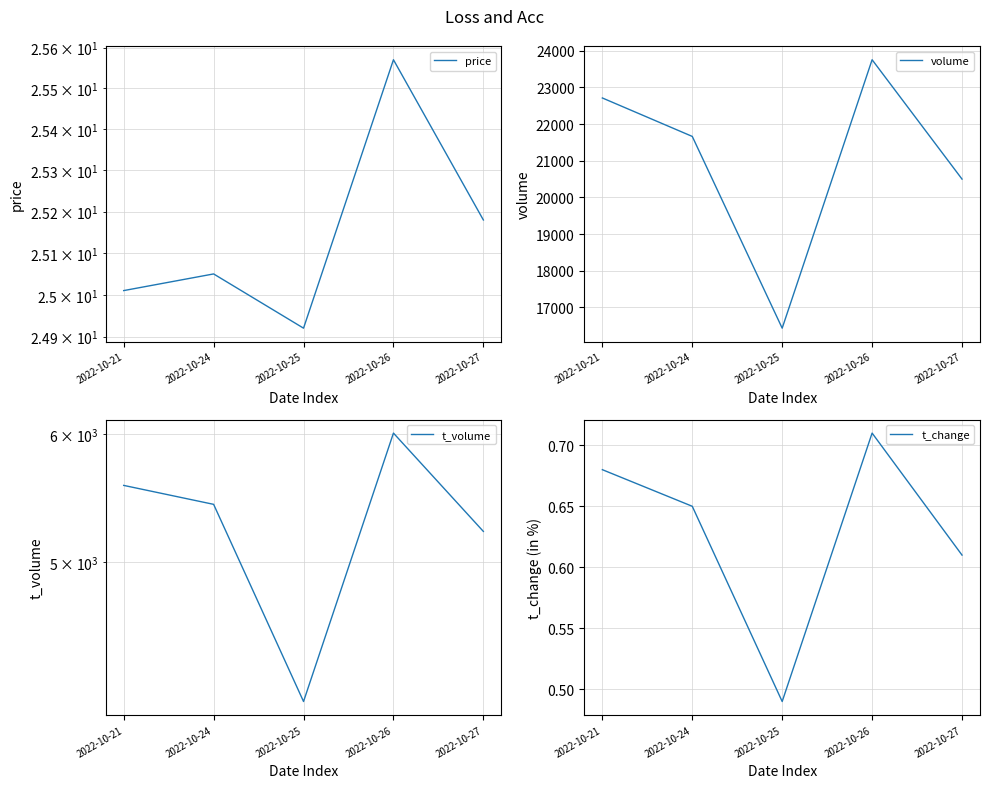

Is it true that t_volume equals 6595.1 at 2022-10-25?

False